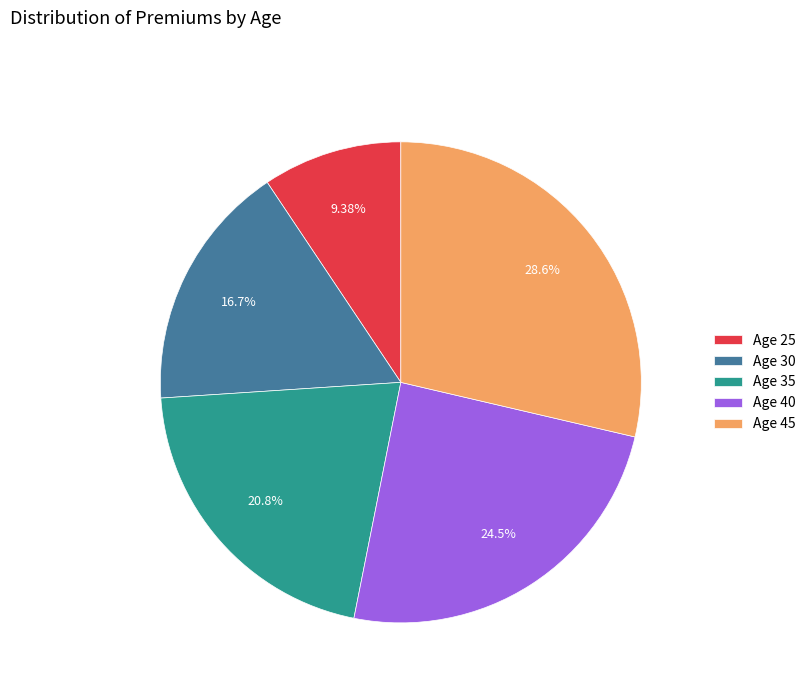

Between Age 35 and Age 25, which is larger?

Age 35